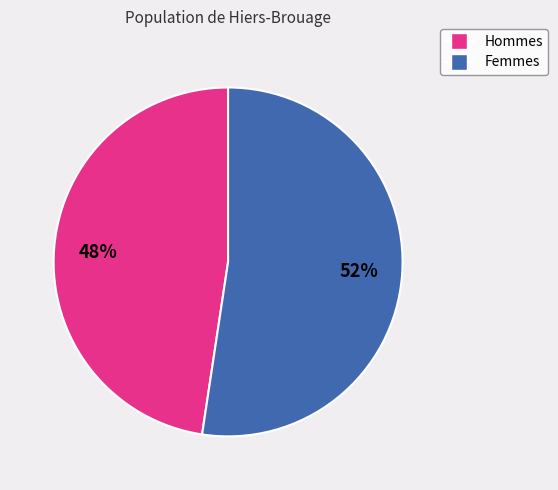

Is there a majority slice in this chart?

Yes